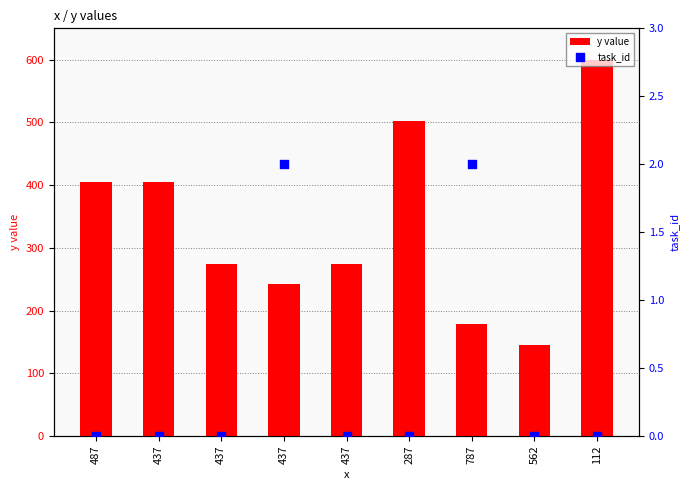

Which series has the largest Y range (max minus min)?

y value